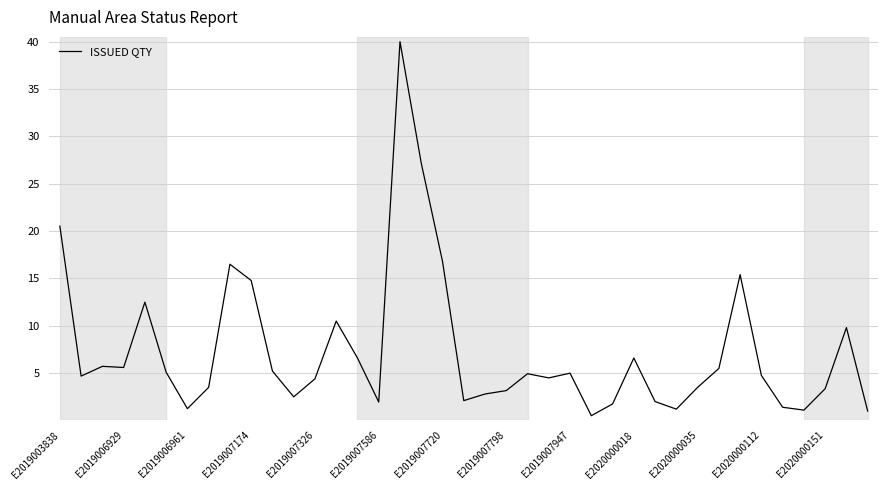

What is the maximum value shown in the chart?

40.0